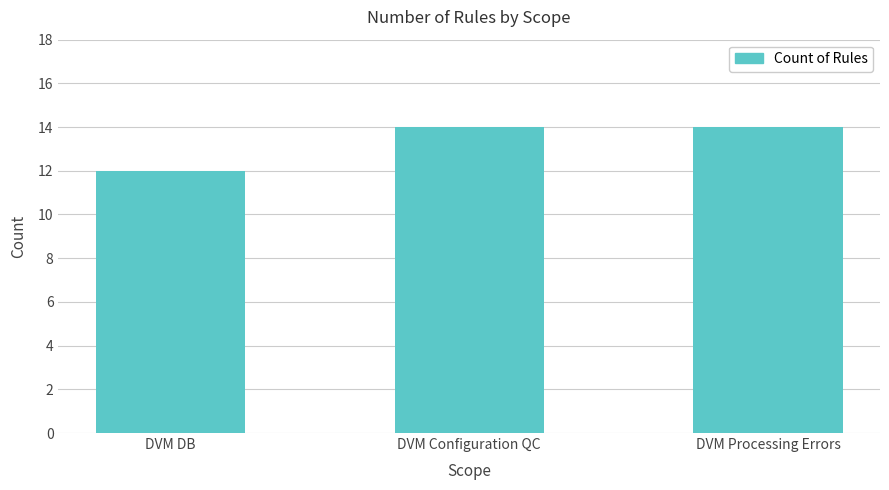

True or false: the data shows 12 at DVM DB.

True